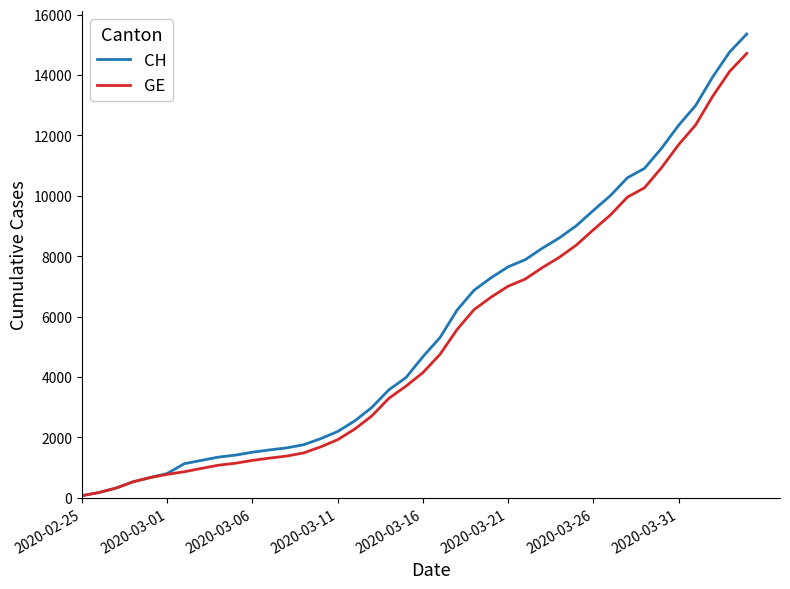

Does the chart have visible grid lines?

No